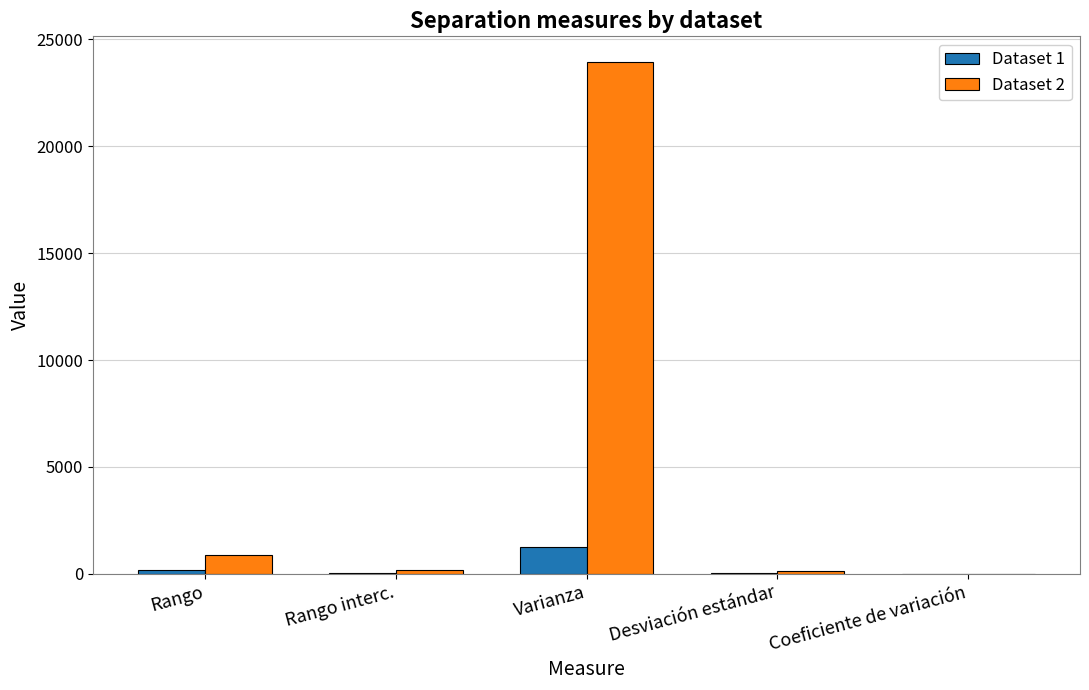

Which series has the largest total across all categories?

Dataset 2